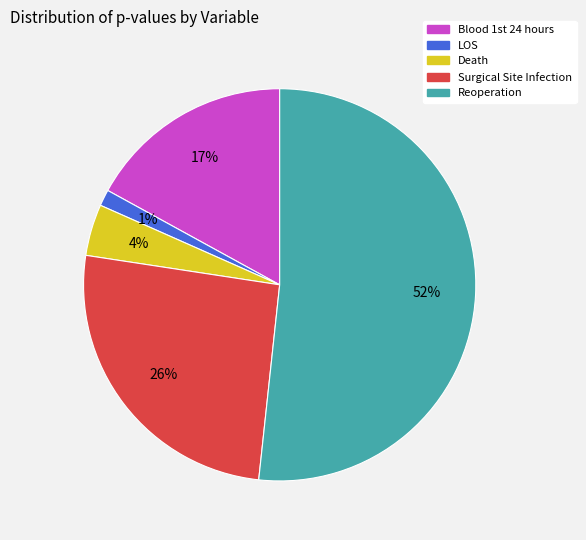

Rank the categories by value from highest to lowest.

Reoperation, Surgical Site Infection, Blood 1st 24 hours, Death, LOS